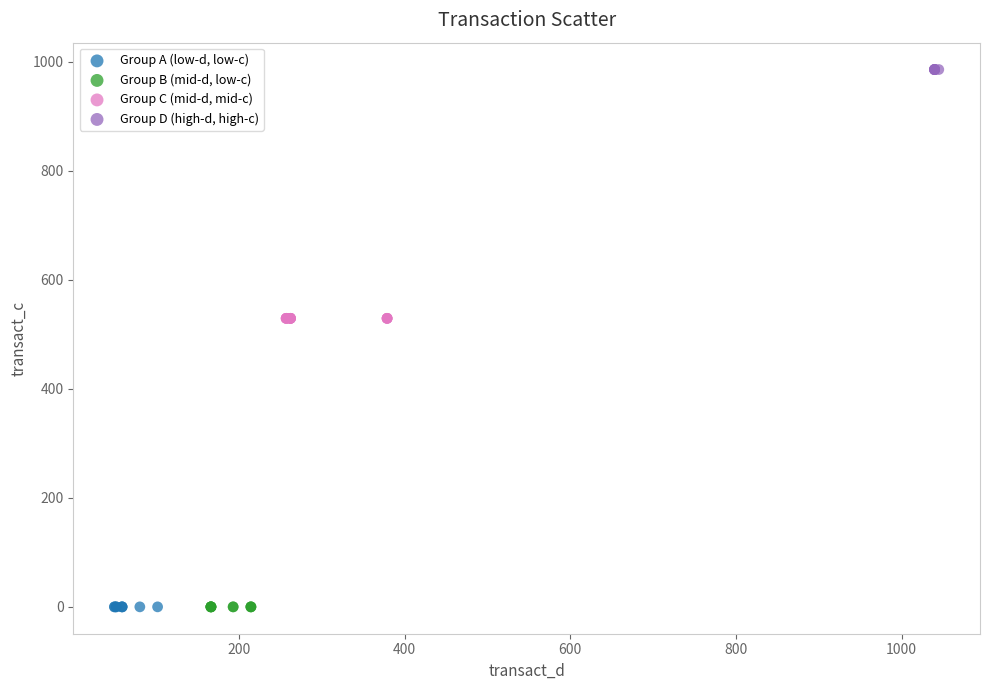

Which series contains the highest Y value?

Group D (high-d, high-c)